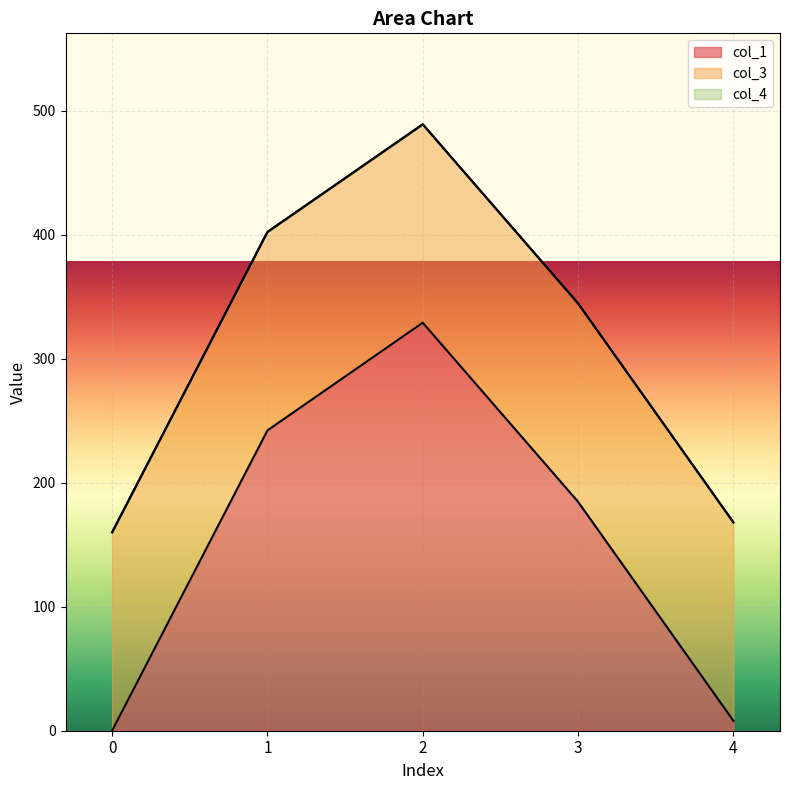

How many lines are shown in the chart?

3